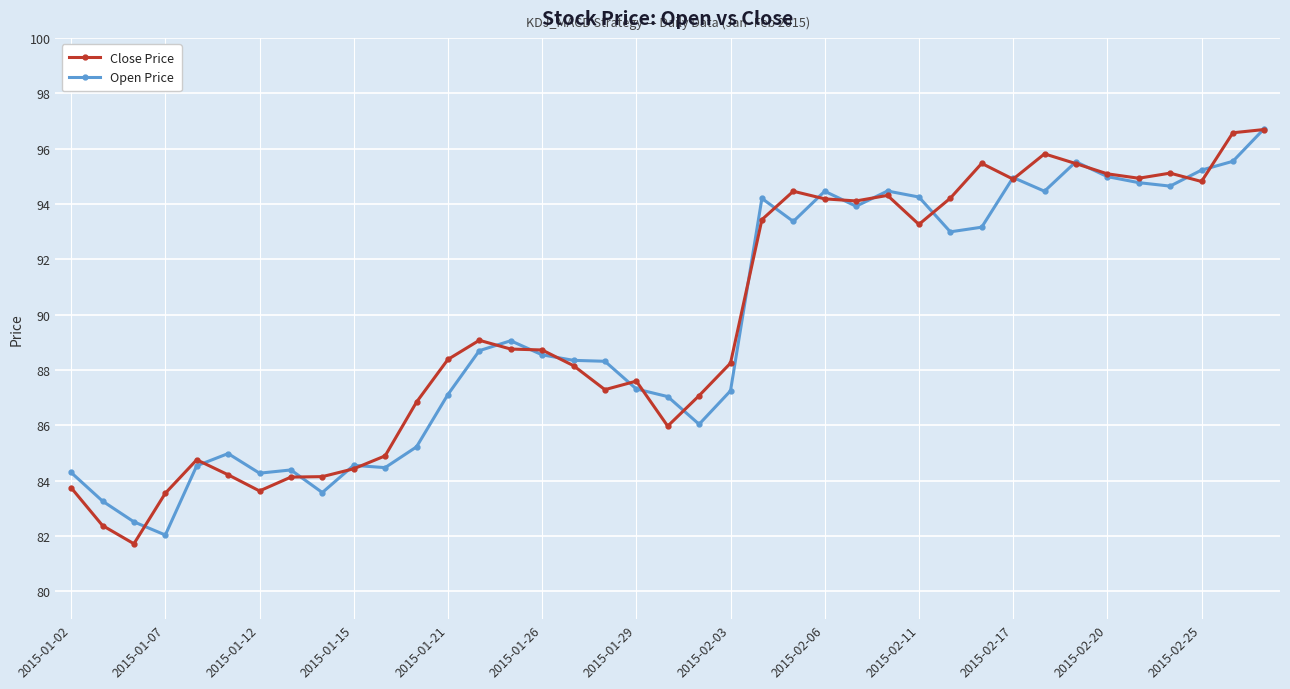

True or false: Open Price has more than 2 points higher than both neighbors.

True